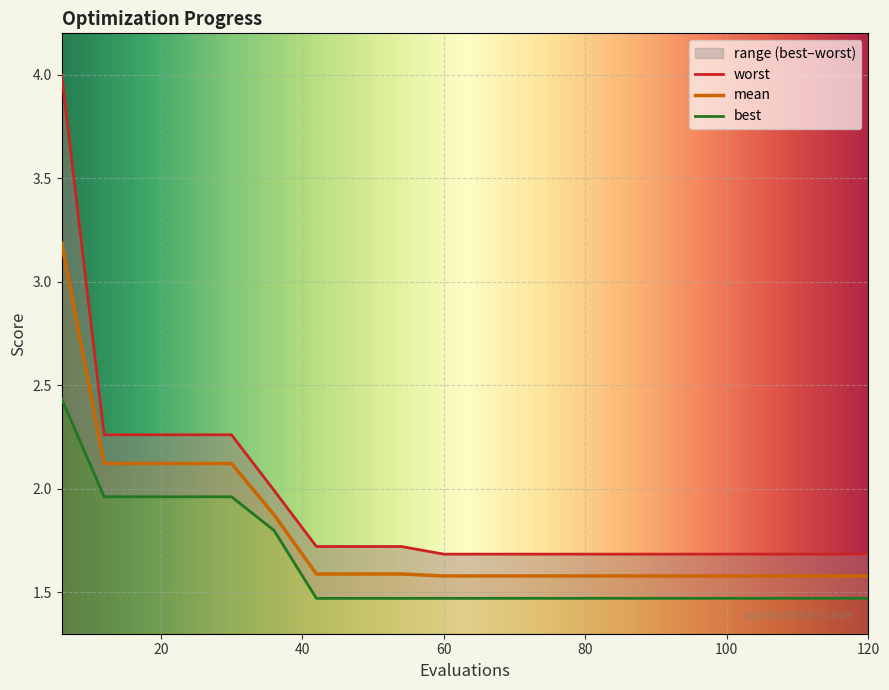

What value does the worst series have at 24?

2.3